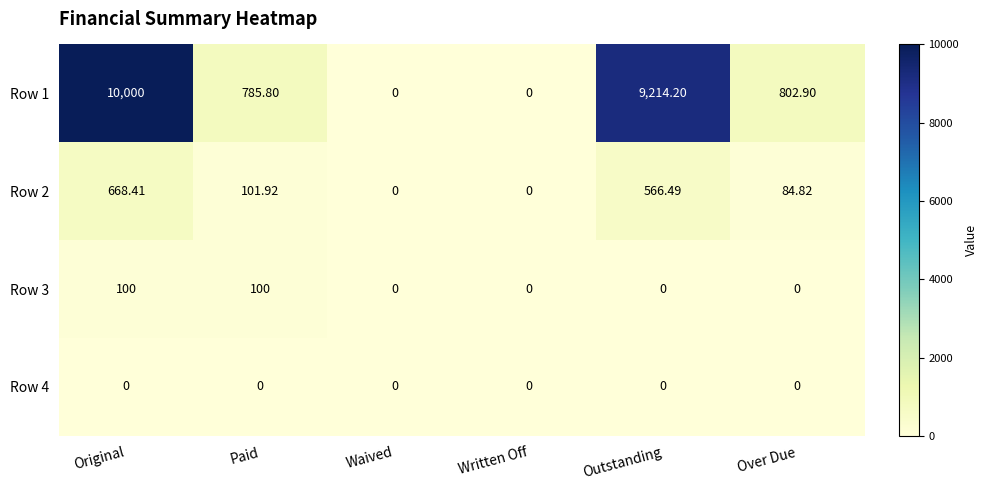

Rank the series by their maximum value, from highest to lowest.

Row 1, Row 2, Row 3, Row 4